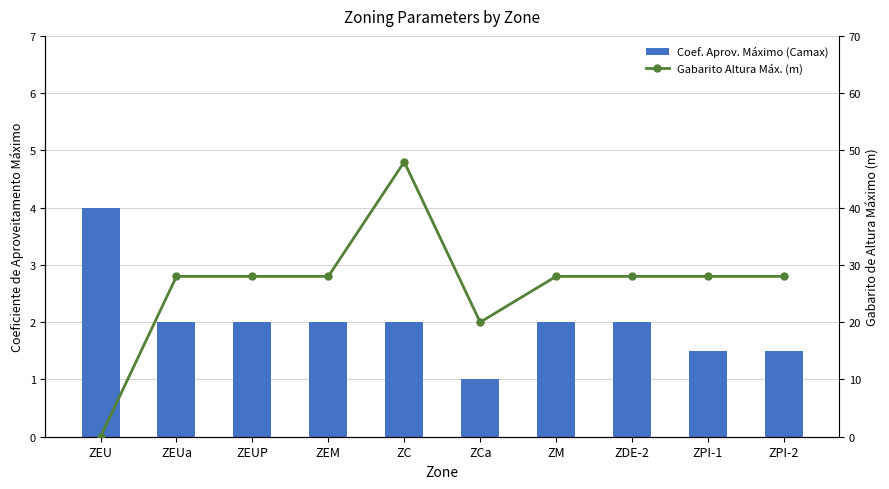

Which series has the largest total across all categories?

Gabarito Altura Máx. (m)